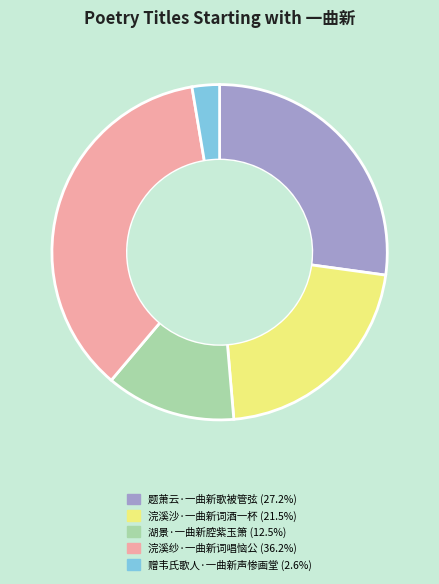

Which has a higher value, 题萧云·一曲新歌被管弦 or 湖景·一曲新腔紫玉箫?

题萧云·一曲新歌被管弦